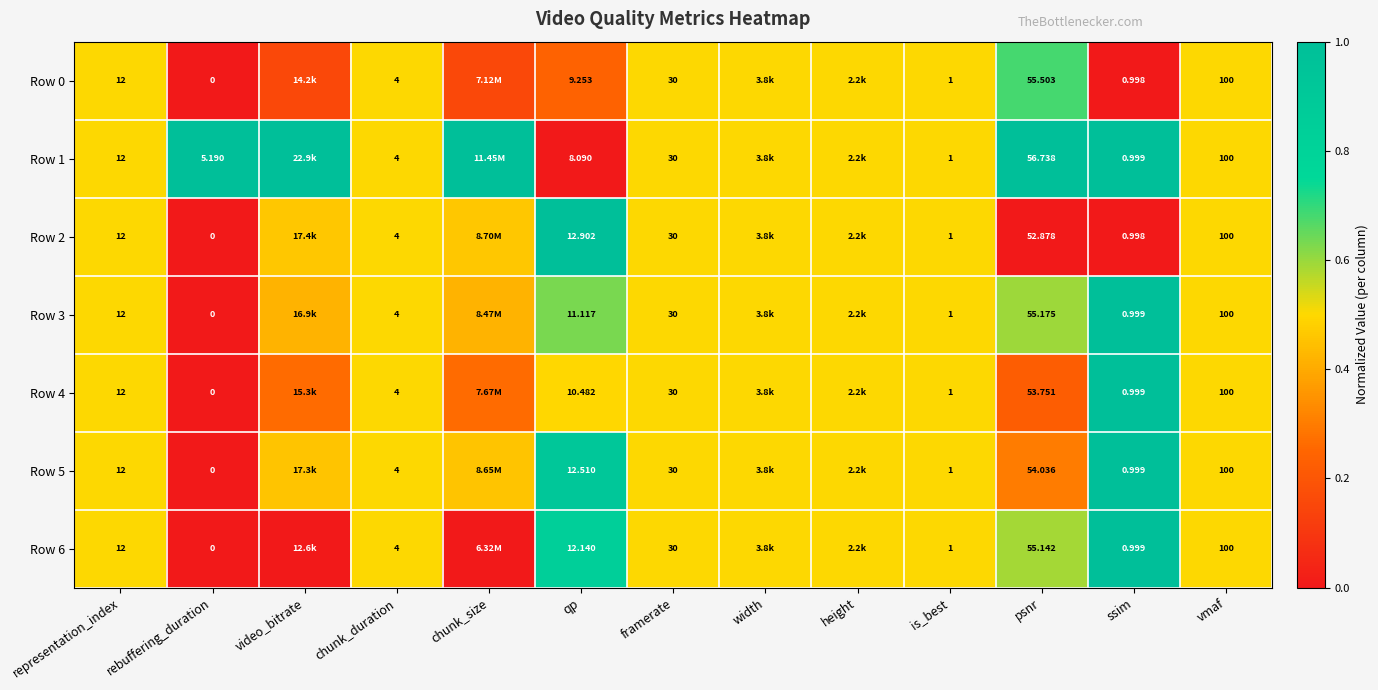

Where is Row 0 nearest to the value 0?

rebuffering_duration